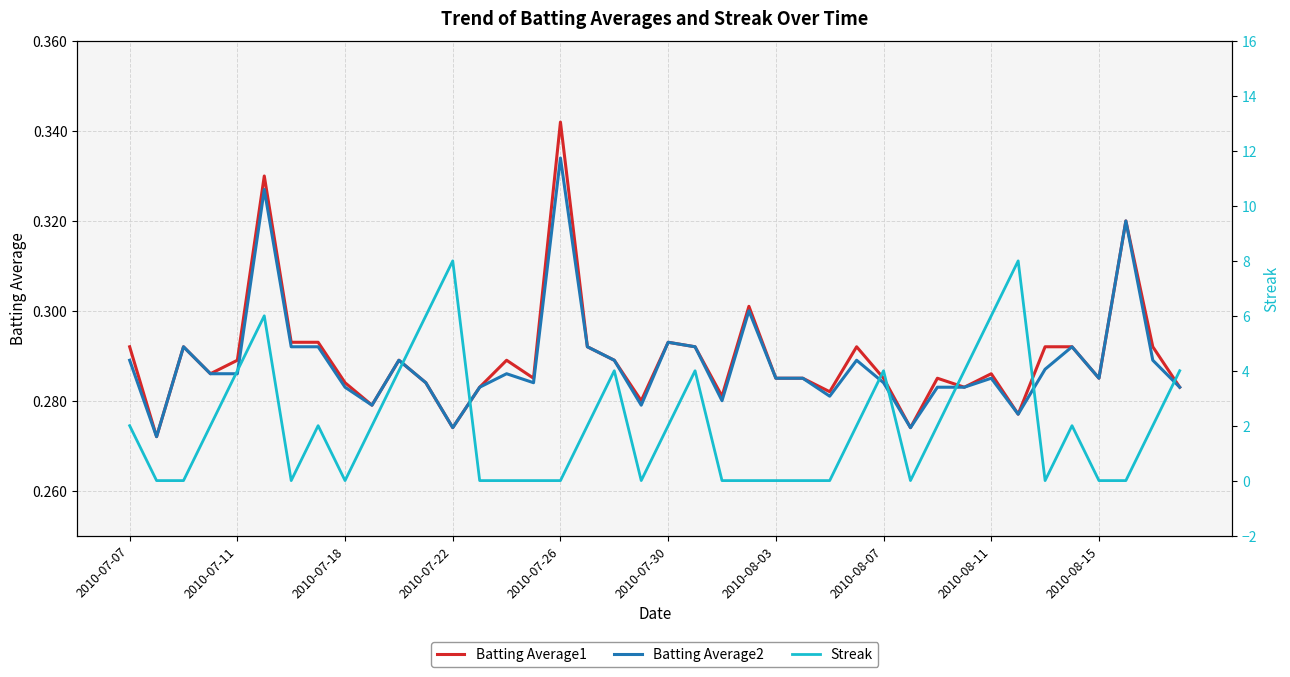

Which category has the highest value in the Batting Average1 series?

2010-07-26